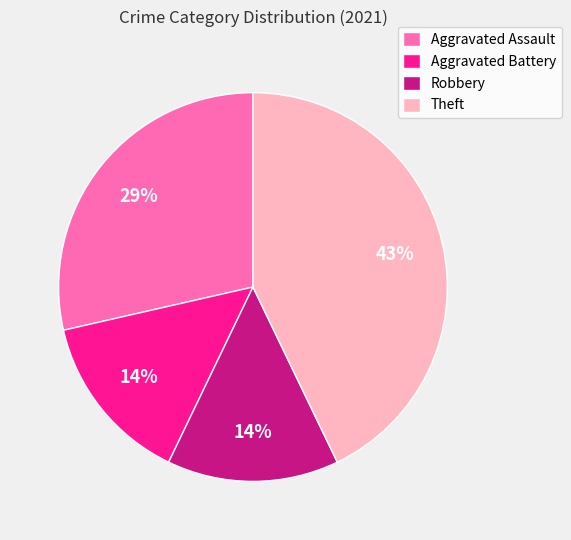

Count the number of slices in the pie.

4